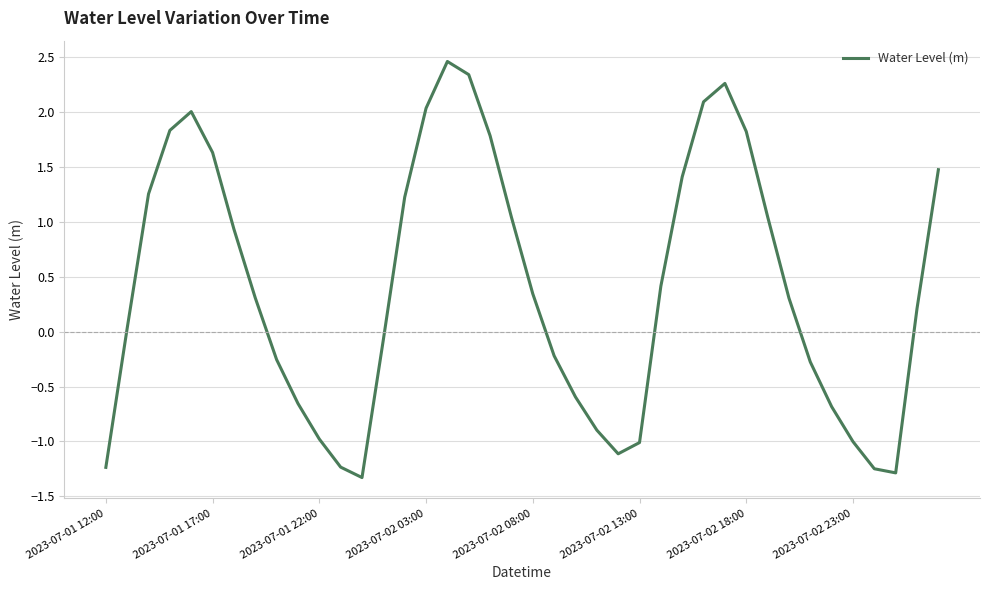

What is the maximum value shown in the chart?

2.5